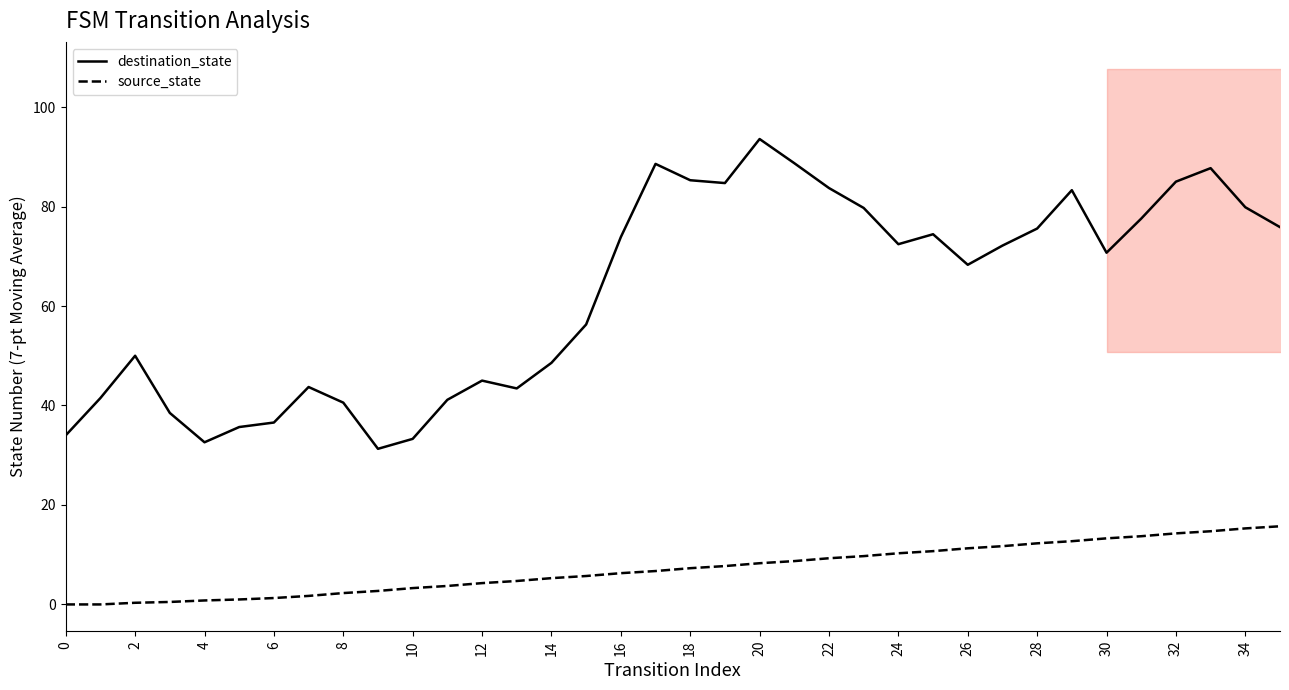

The destination_state series shows 34.2 at 26. True or false?

False